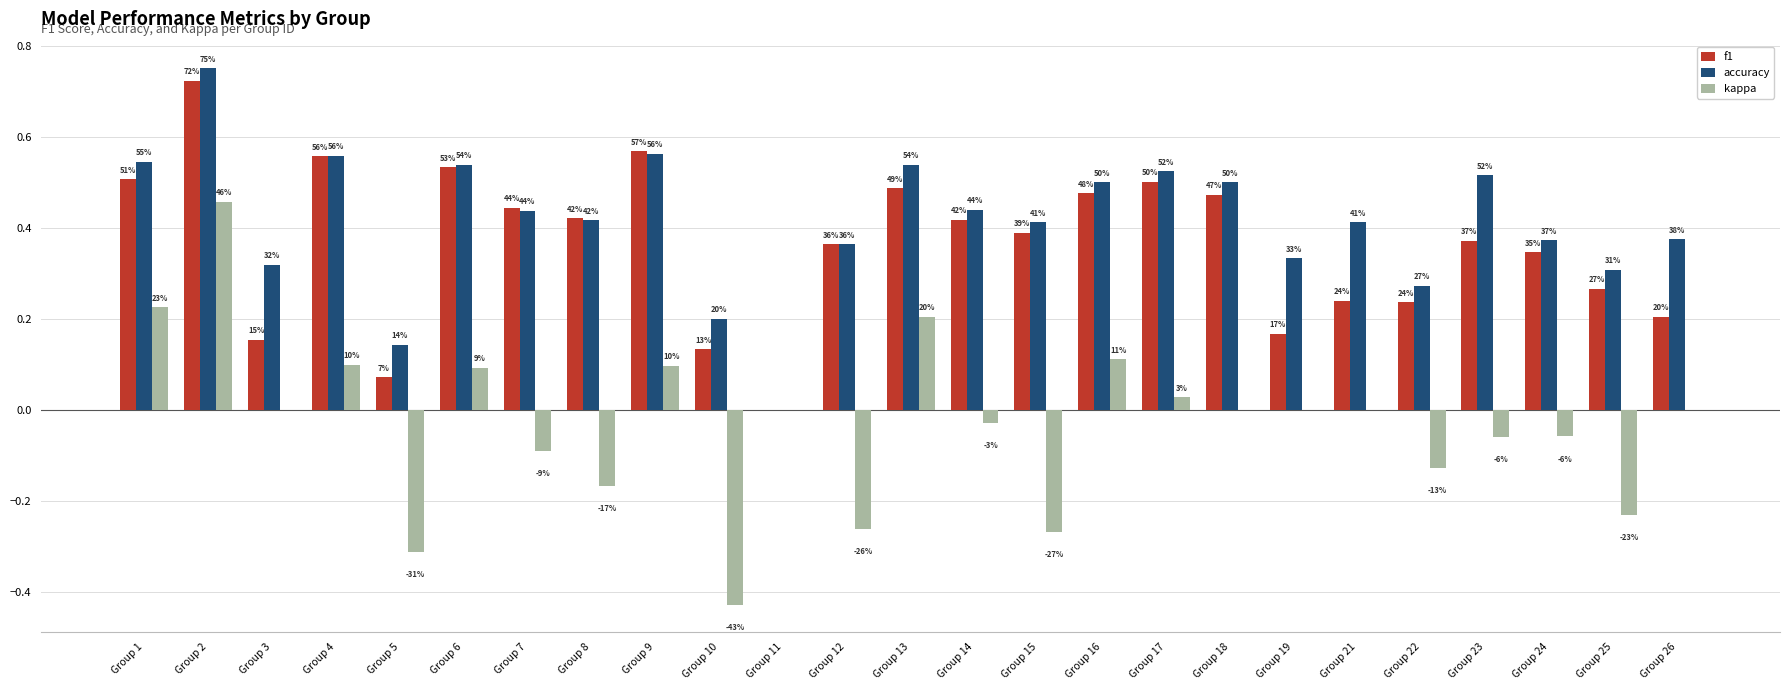

How many groups of bars are there?

25